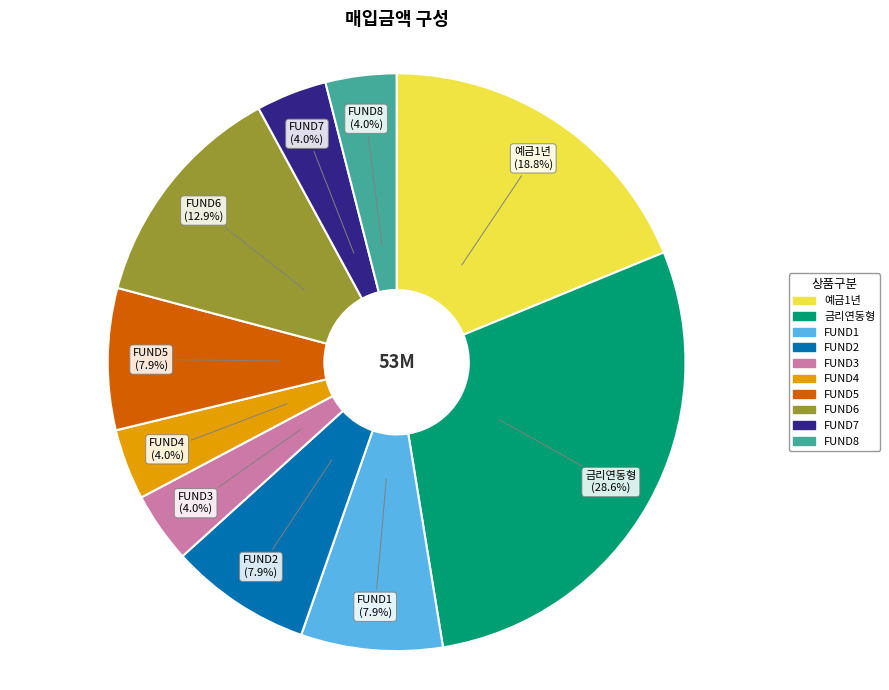

Which category has the biggest portion of the pie?

금리연동형